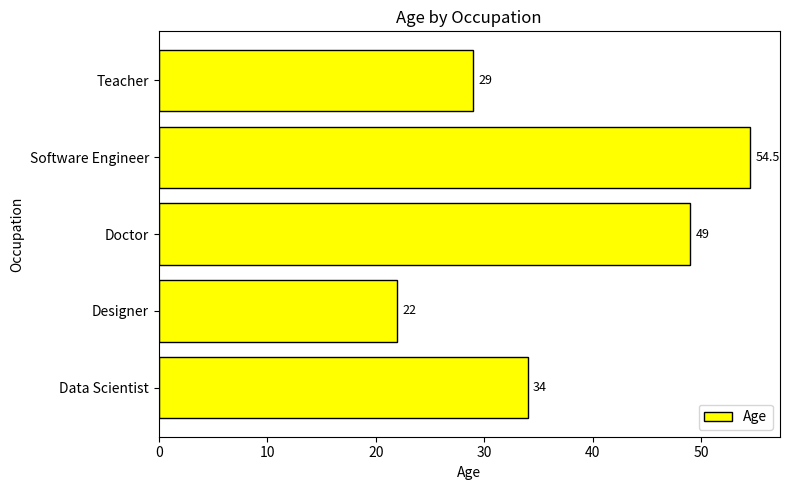

Where is the data nearest to the value 38?

Data Scientist